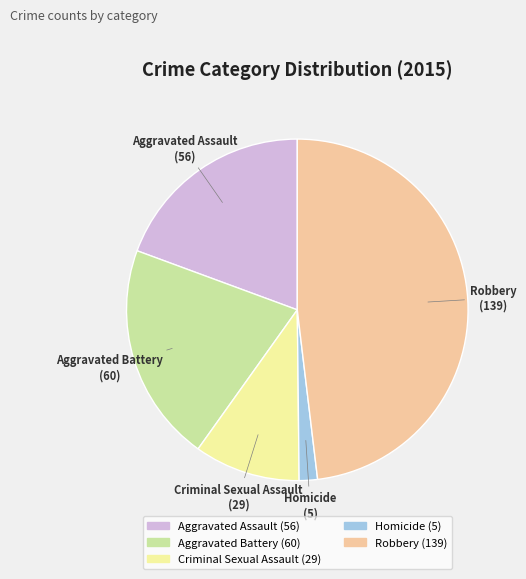

Count the number of slices in the pie.

5